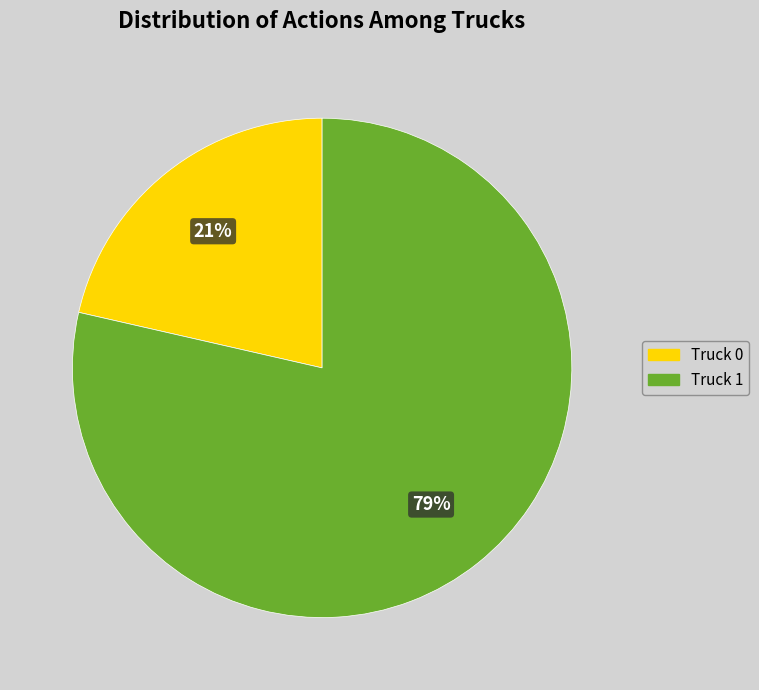

True or false: Truck 1 accounts for 88% of the total.

False